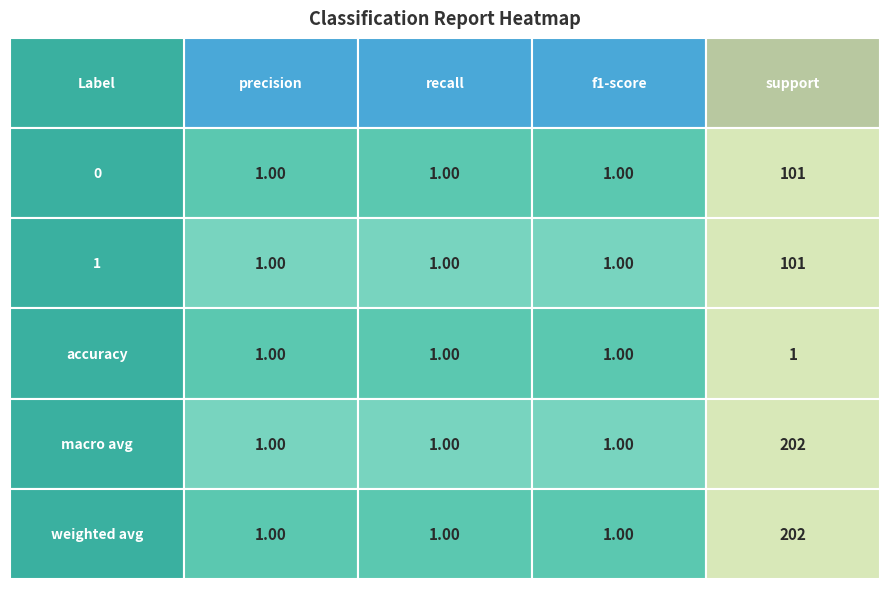

What is the sum of the 0 values at 3 and 2?

102